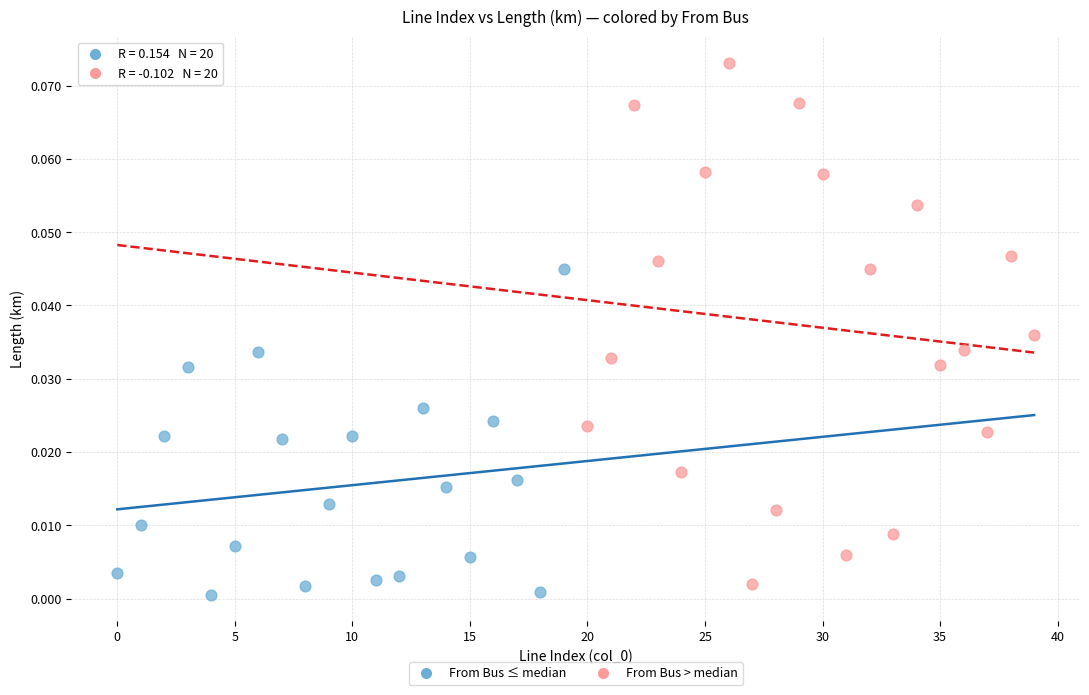

Which series reaches the maximum Y coordinate?

From Bus > median